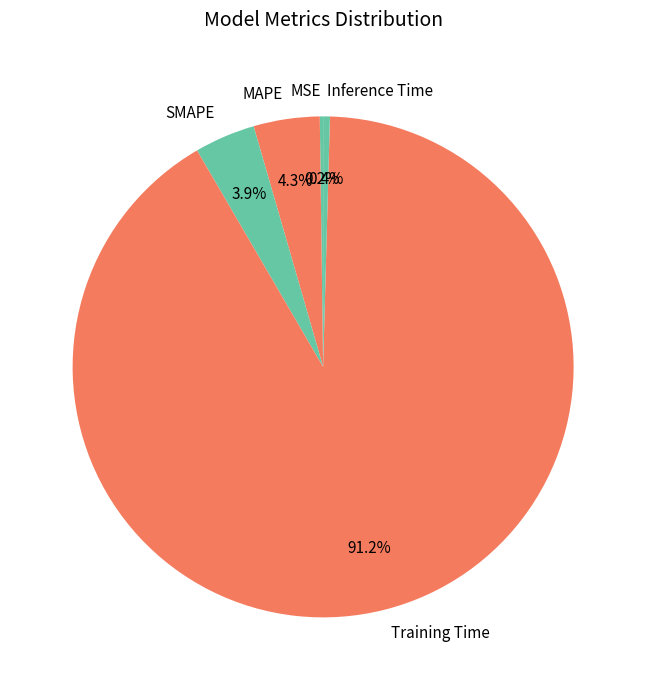

What portion of the pie excludes MAPE?

95.7%